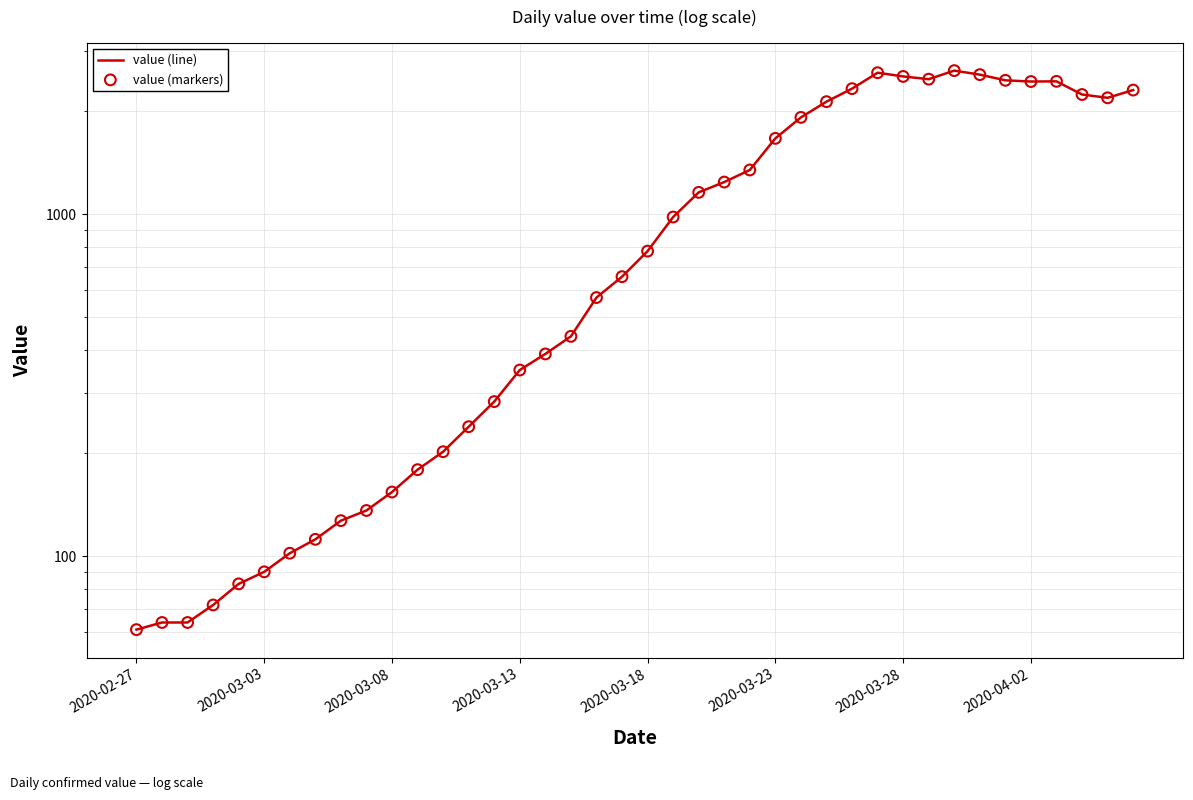

Which series contains the highest Y value?

value (line)